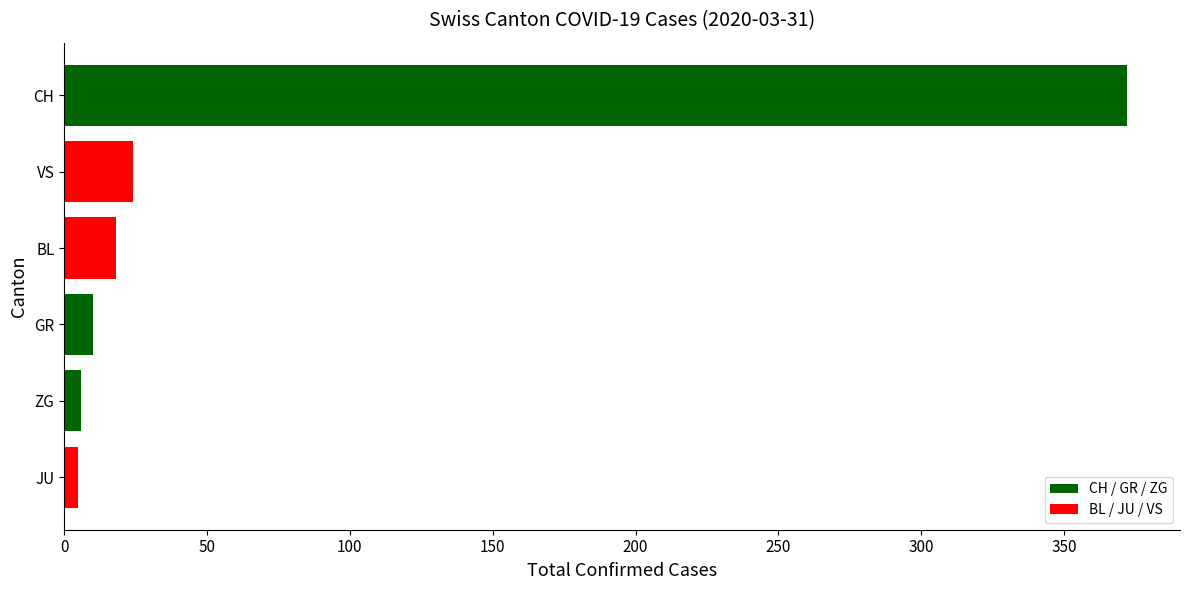

The value at GR is 10. True or false?

True